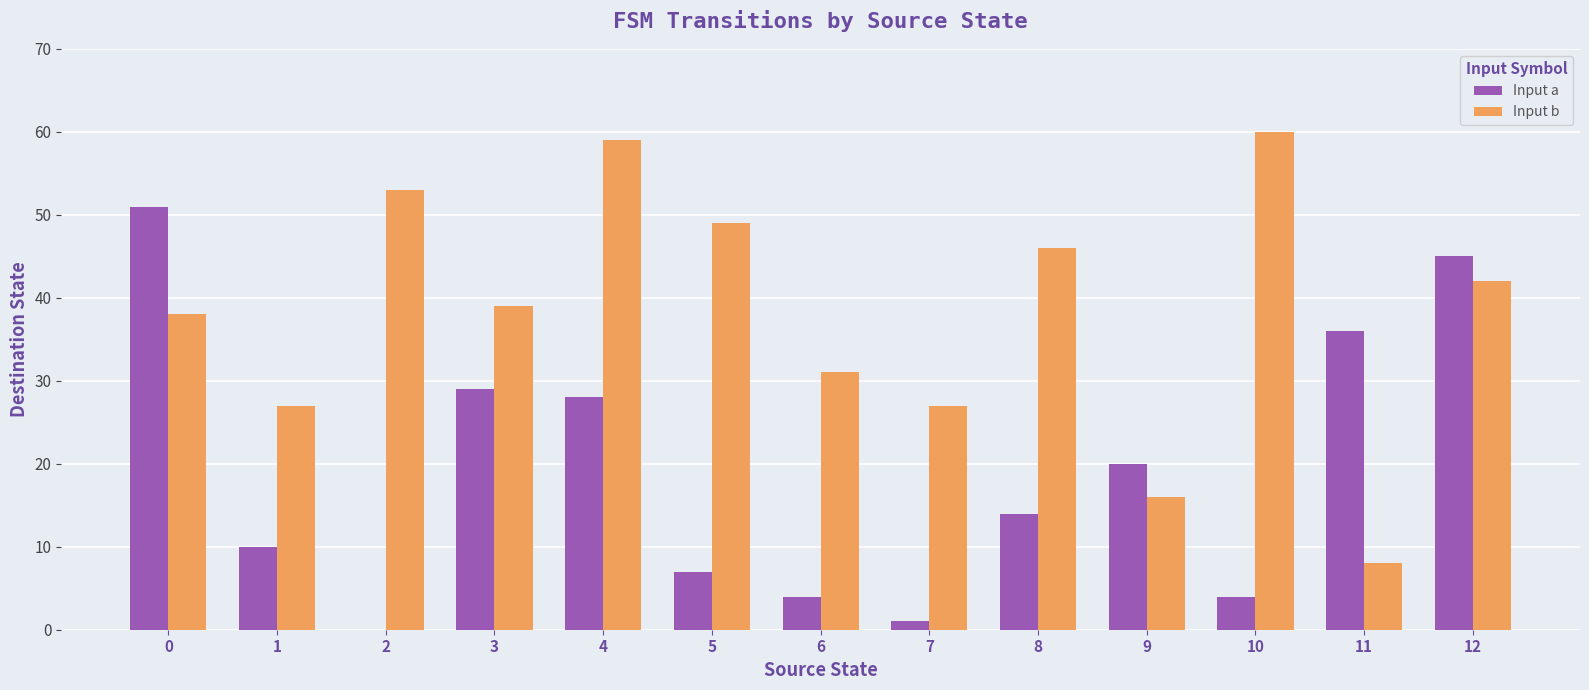

How many data points does each series have?

13